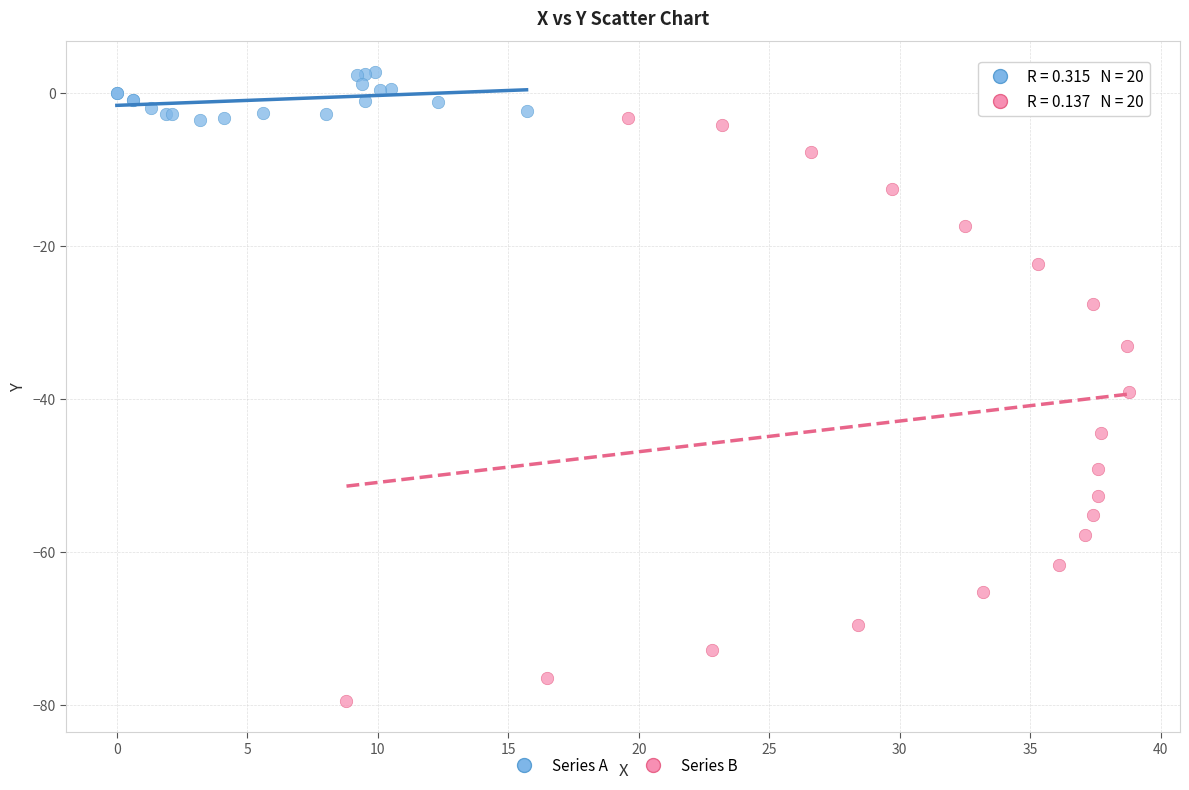

Which series has the widest spread of Y values?

Series B